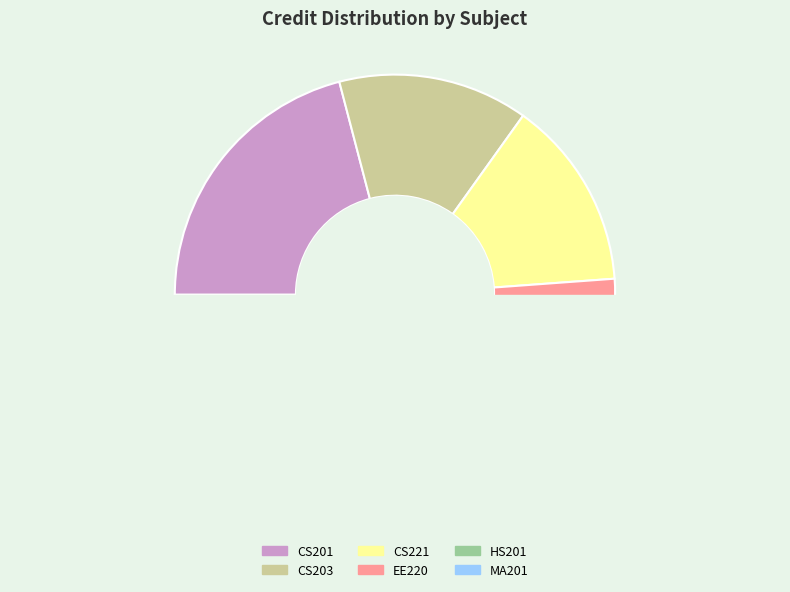

True or false: MA201 accounts for 33% of the total.

False